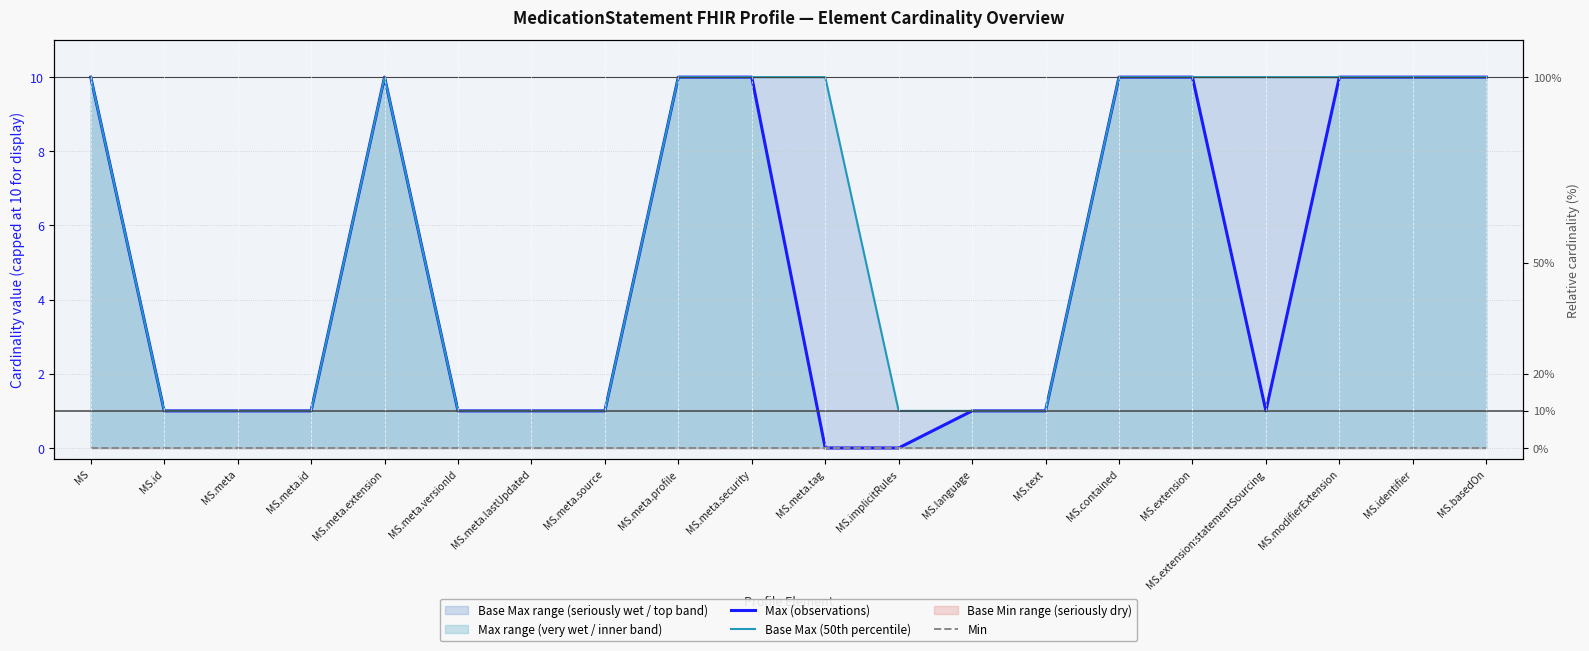

What is the label of the 3rd point from the right?

MS.modifierExtension